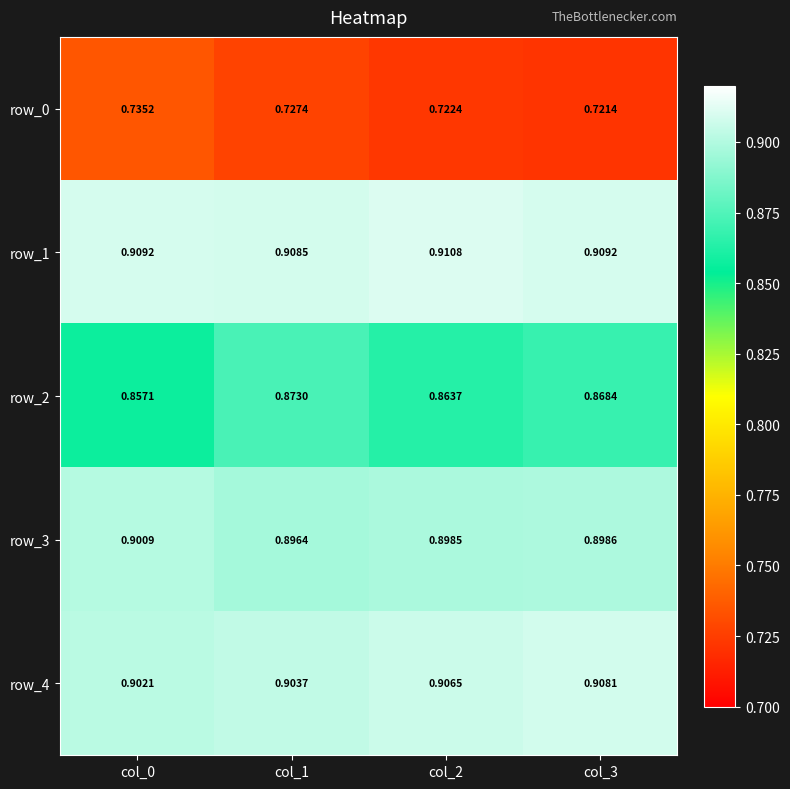

Which series changed the most between col_1 and col_2?

row_2